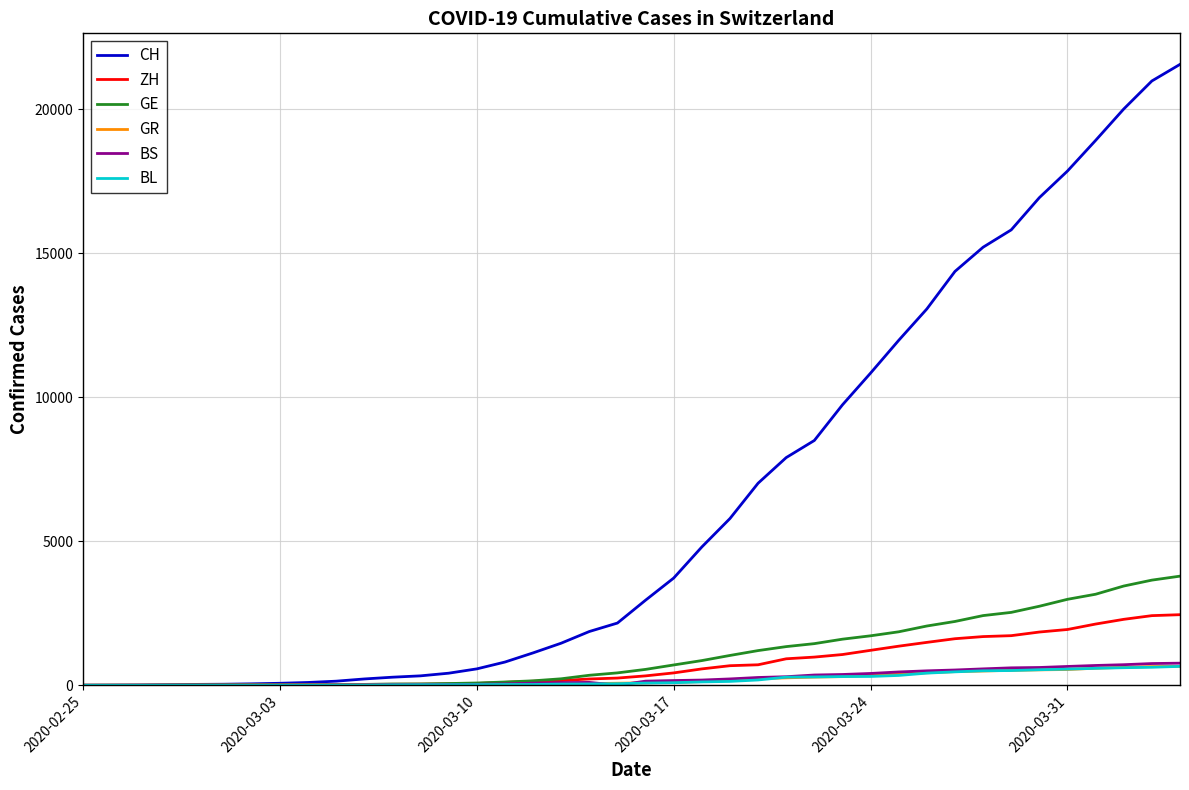

Which series has the largest total across all categories?

CH